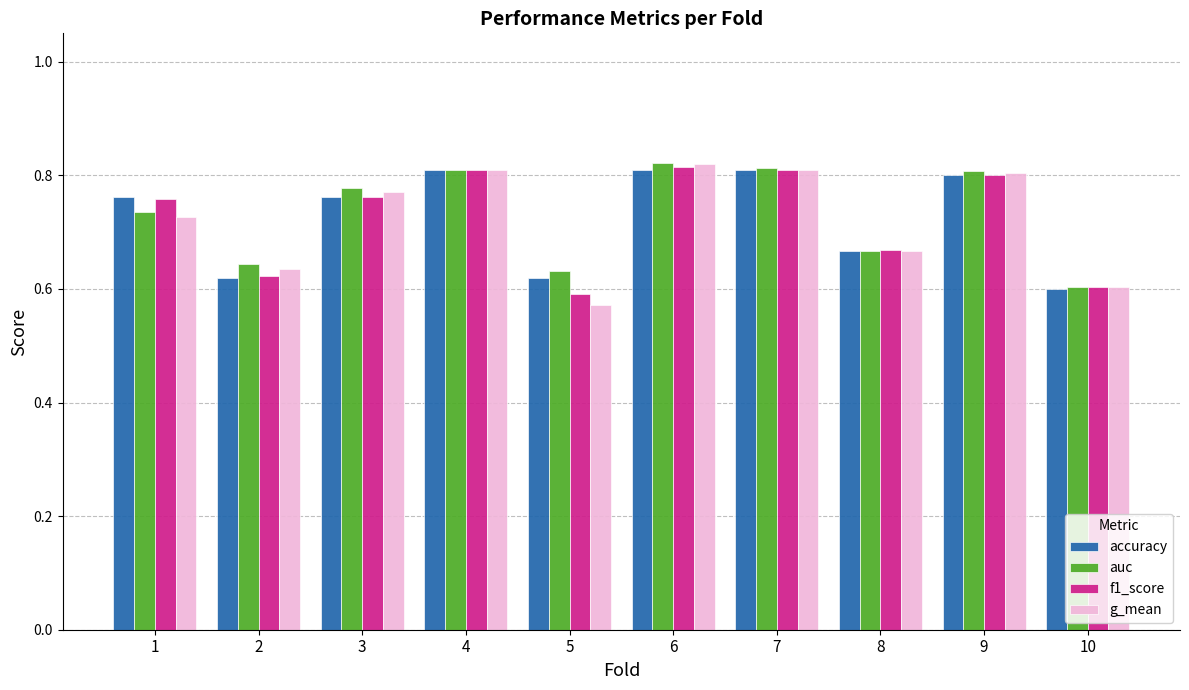

Does the chart contain stacked bars?

No